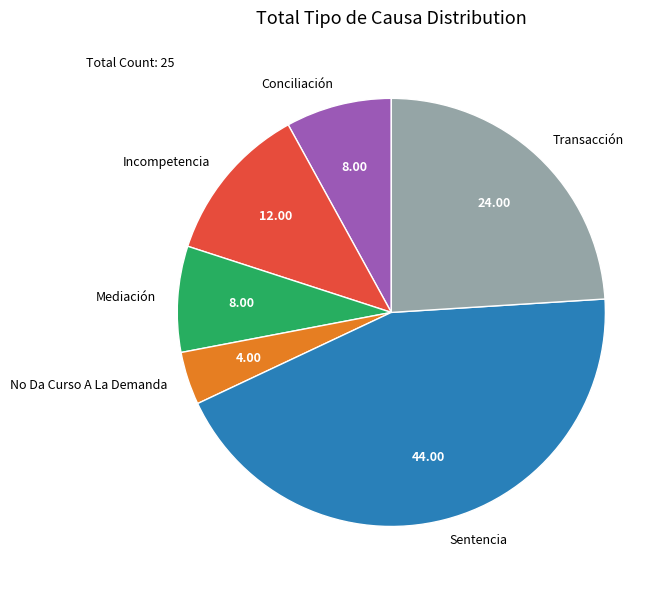

What is the ratio of the value at Mediación to the value at No Da Curso A La Demanda?

2.0